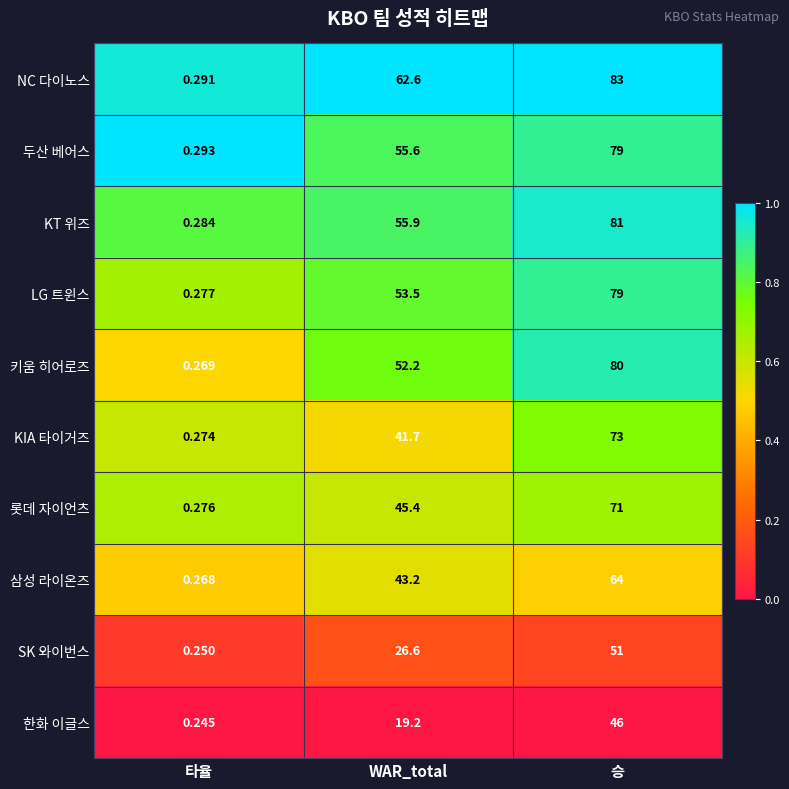

At WAR_total, list the series in order from largest to smallest.

NC 다이노스, KT 위즈, 두산 베어스, LG 트윈스, 키움 히어로즈, 롯데 자이언츠, 삼성 라이온즈, KIA 타이거즈, SK 와이번스, 한화 이글스